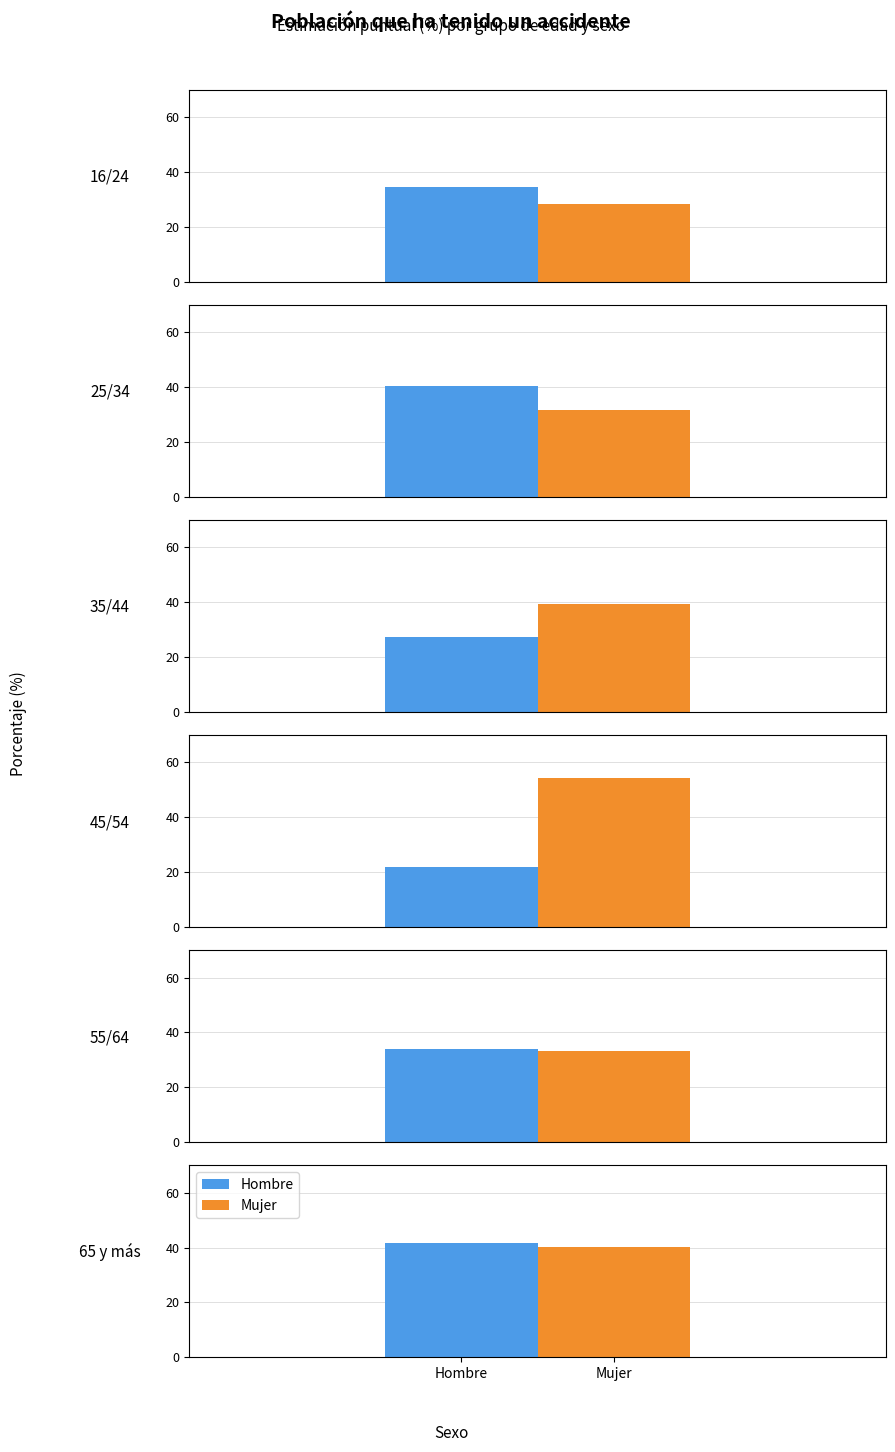

How many bars are there in each group?

2